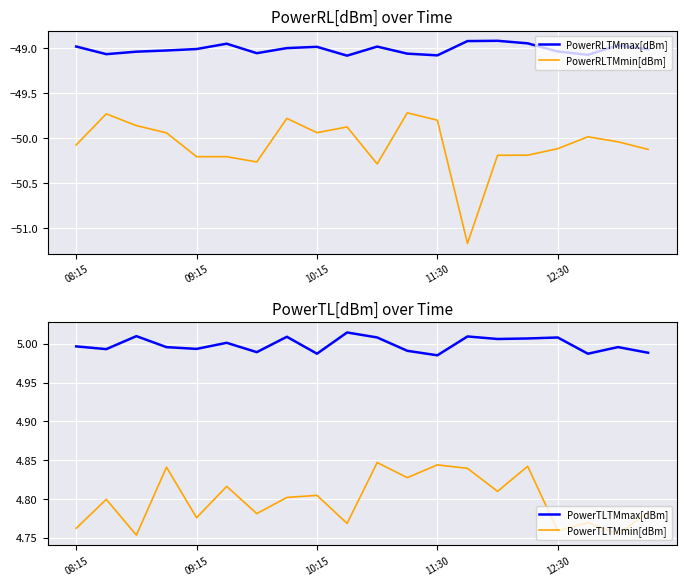

Is it true that PowerRLTMmin[dBm] equals -69.3 at 10:15?

False